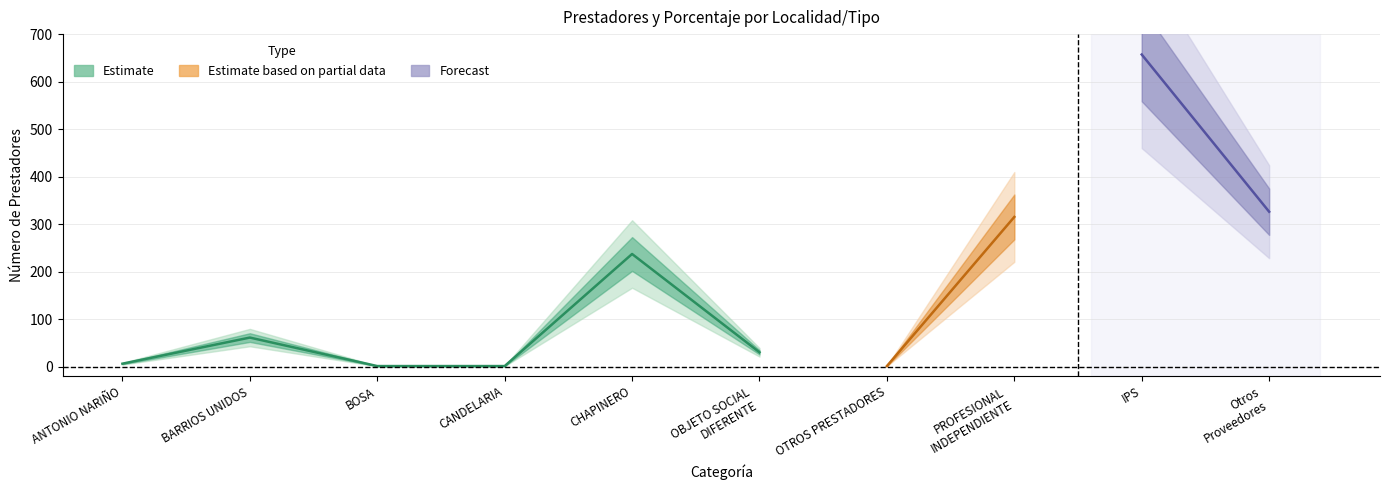

Reading right to left, what are all the values shown in this chart?

Prestadores: Otros
Proveedores=326.0	IPS=657.0	PROFESIONAL
INDEPENDIENTE=315.0	OTROS PRESTADORES=1.0	OBJETO SOCIAL
DIFERENTE=30.0	CHAPINERO=237.0	CANDELARIA=1.0	BOSA=1.0	BARRIOS UNIDOS=61.0	ANTONIO NARIÑO=6.0
Porcentaje: Otros
Proveedores=3.0	IPS=64.7	PROFESIONAL
INDEPENDIENTE=31.0	OTROS PRESTADORES=0.1	OBJETO SOCIAL
DIFERENTE=3.0	CHAPINERO=30.4	CANDELARIA=0.1	BOSA=0.1	BARRIOS UNIDOS=7.8	ANTONIO NARIÑO=0.8